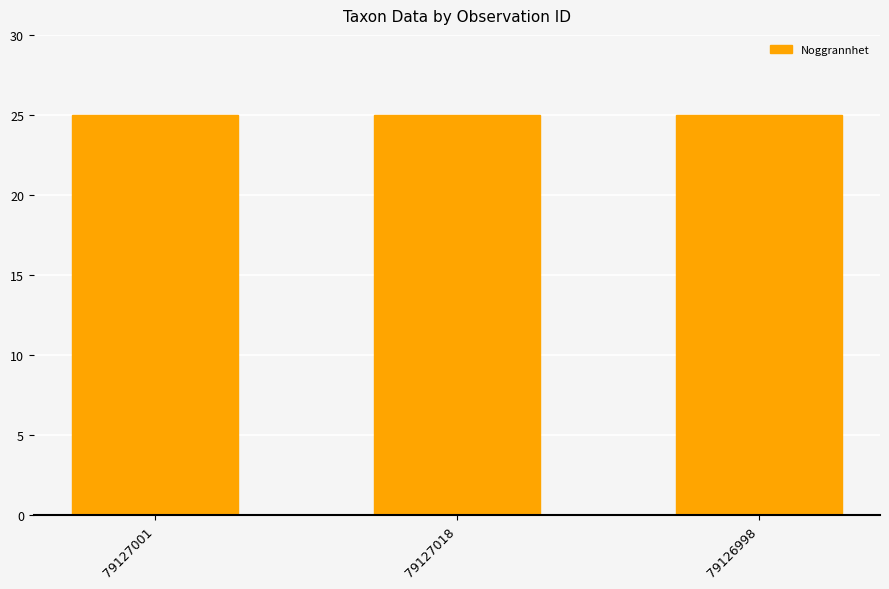

What is the label of the 3rd bar from the left?

79126998